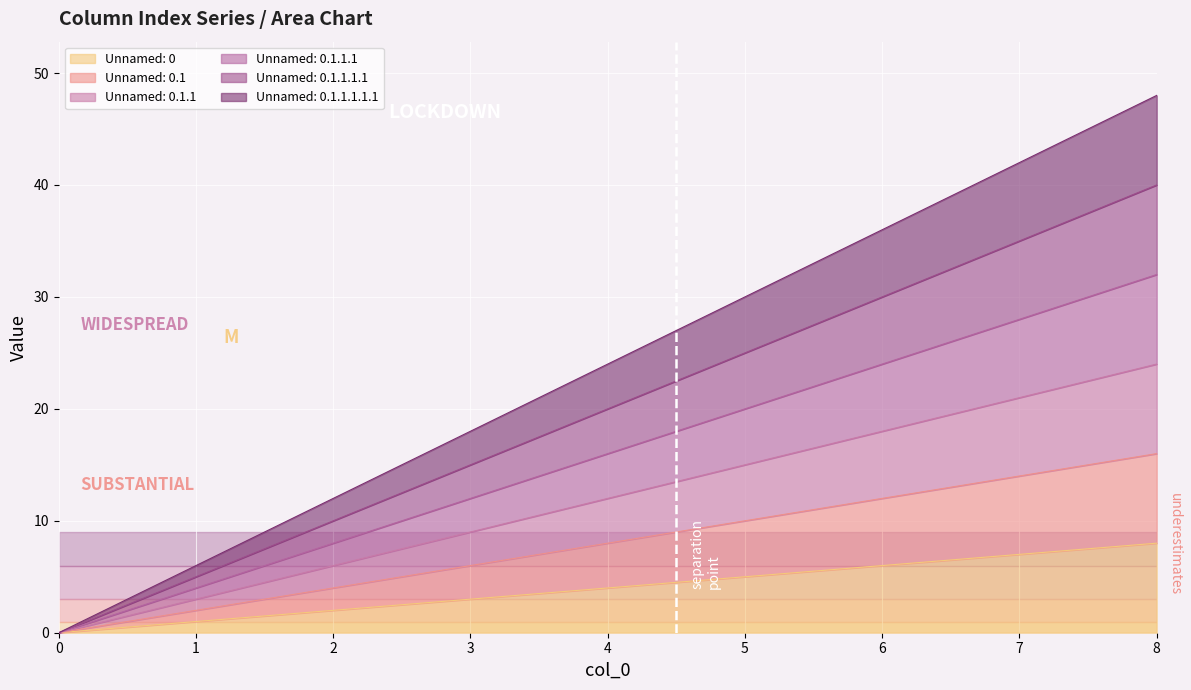

Reading left to right, what are all the values shown in this chart?

Unnamed: 0: 0	1	2	3	4	5	6	7	8
Unnamed: 0.1: 0	2	4	6	8	10	12	14	16
Unnamed: 0.1.1: 0	3	6	9	12	15	18	21	24
Unnamed: 0.1.1.1: 0	4	8	12	16	20	24	28	32
Unnamed: 0.1.1.1.1: 0	5	10	15	20	25	30	35	40
Unnamed: 0.1.1.1.1.1: 0	6	12	18	24	30	36	42	48